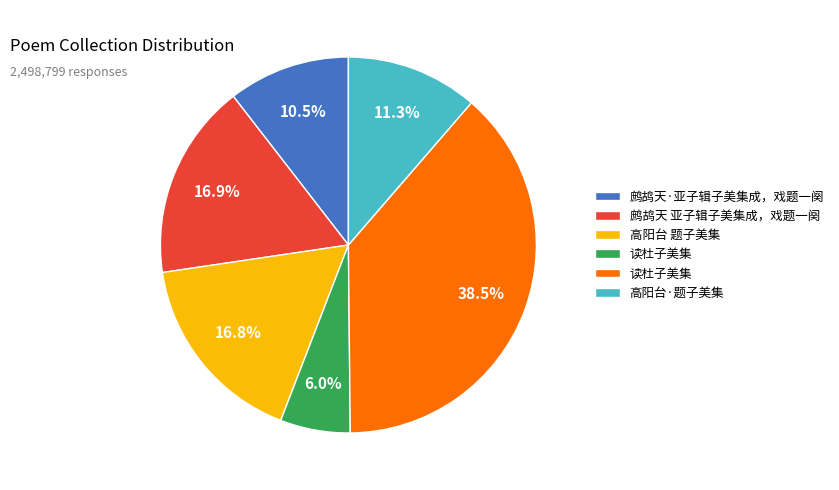

Is there any slice that represents more than half of the pie?

No